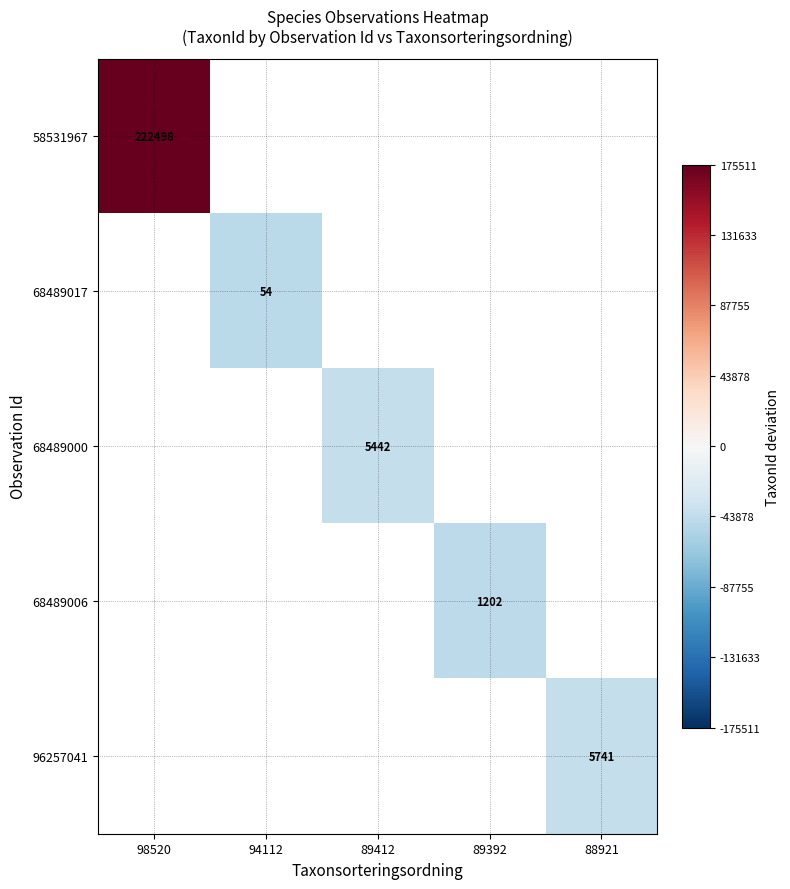

What is the greatest value displayed?

175510.6